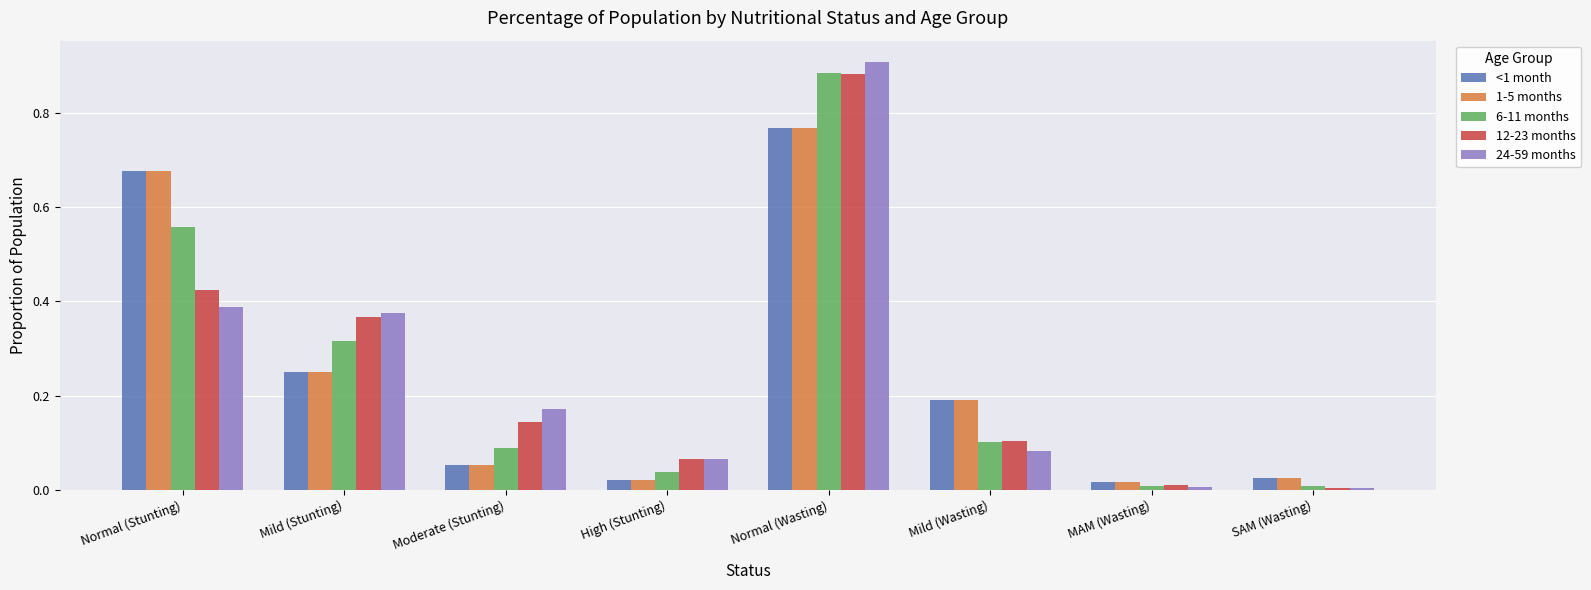

At which category is the sum across all series the highest?

Normal (Wasting)